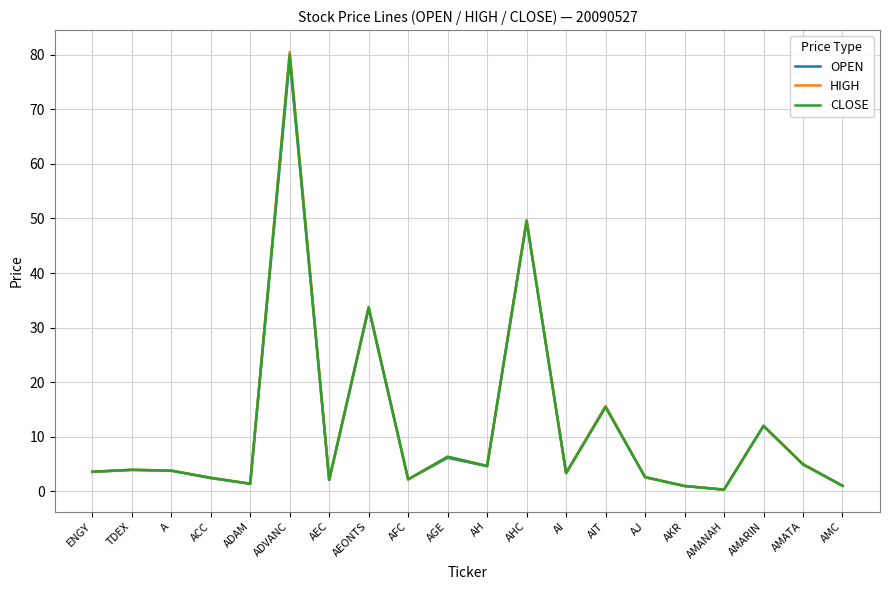

What value does the OPEN series have at AHC?

49.5